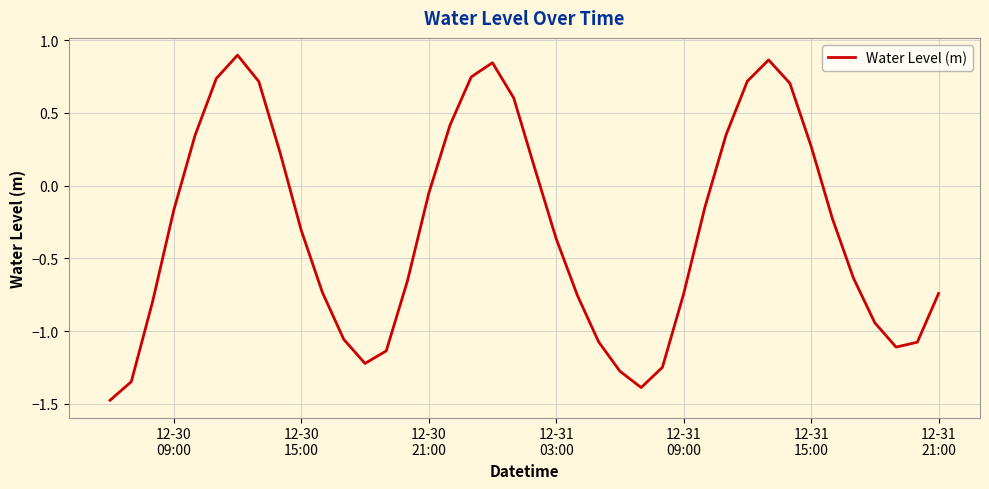

How many positive values are there?

15